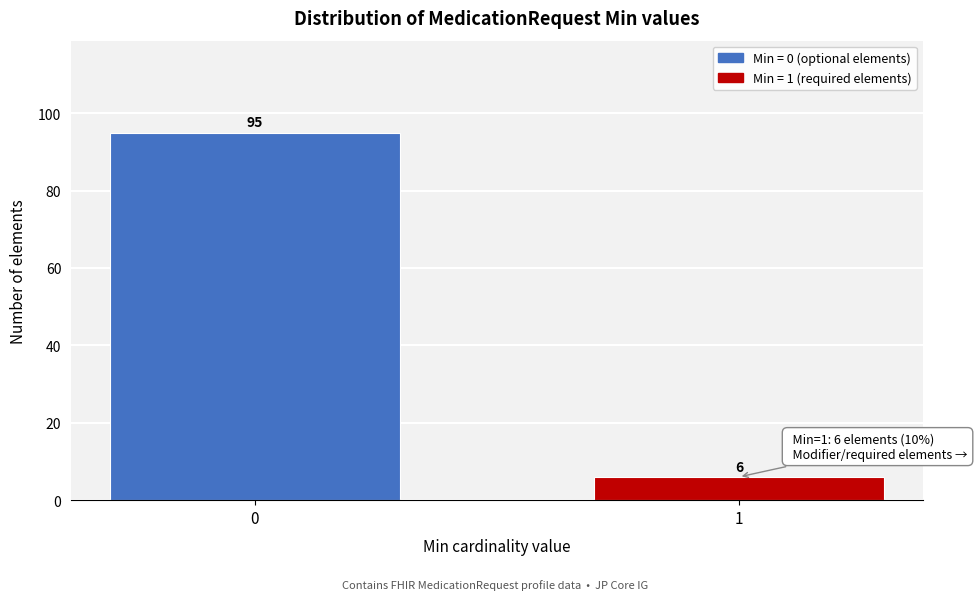

Reading right to left, extract all data points from this chart.

1=6	0=95